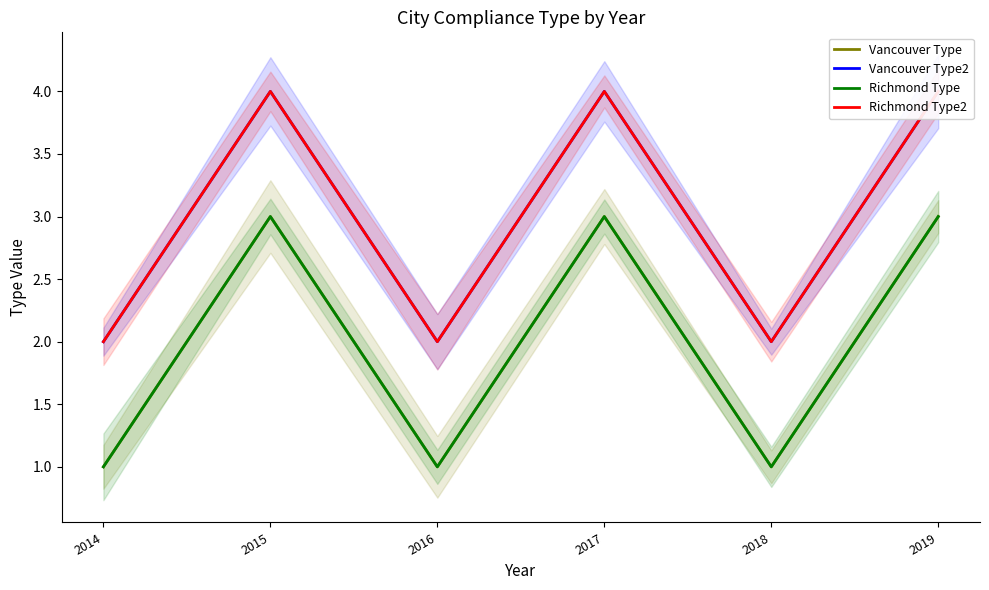

True or false: Vancouver Type and Vancouver Type2 intersect in this chart.

False